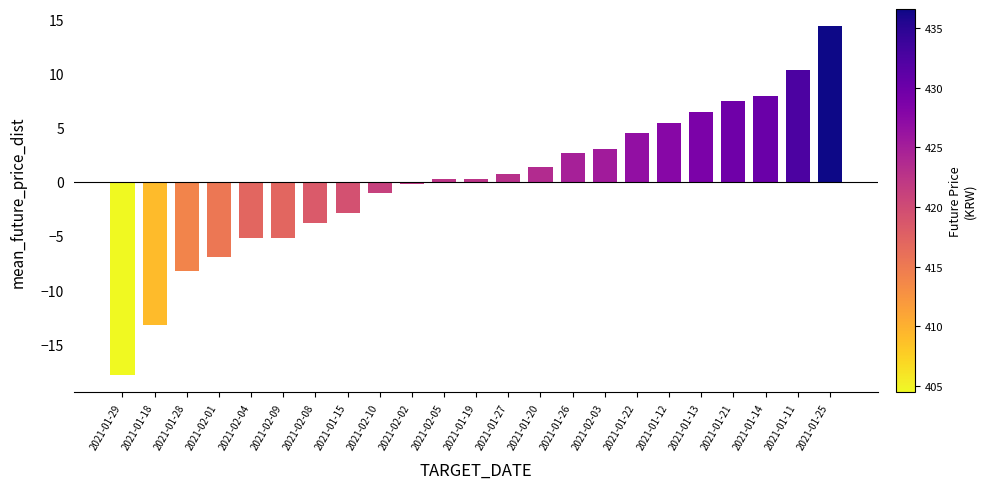

At which category does the chart reach its minimum across all series?

2021-01-29